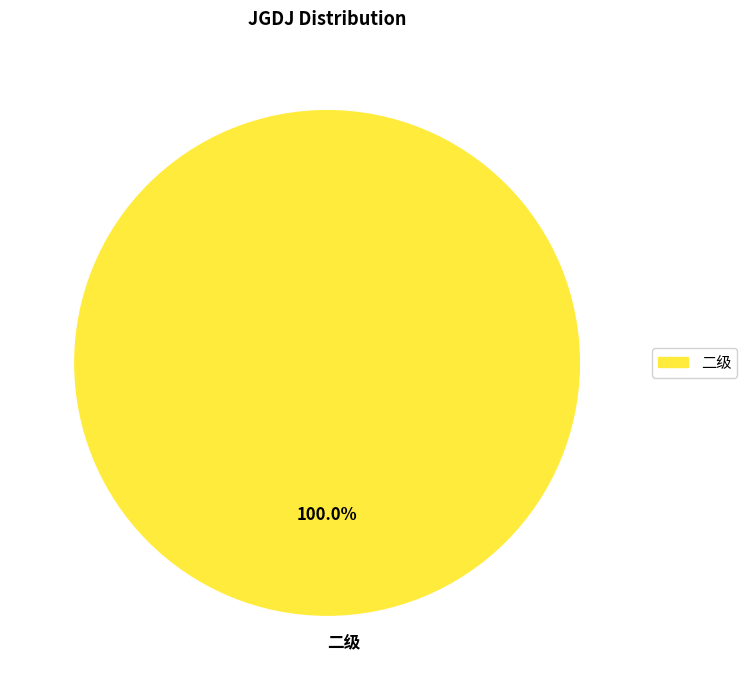

Rank the categories by value from highest to lowest.

二级